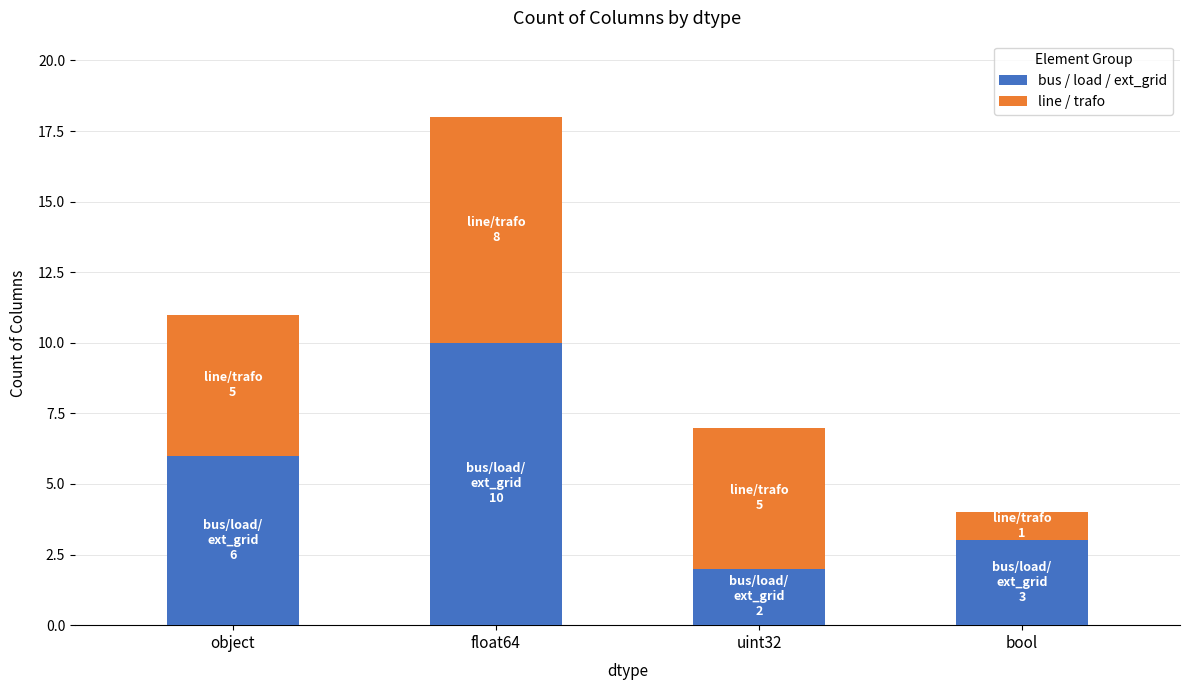

At which category is the sum across all series the highest?

float64